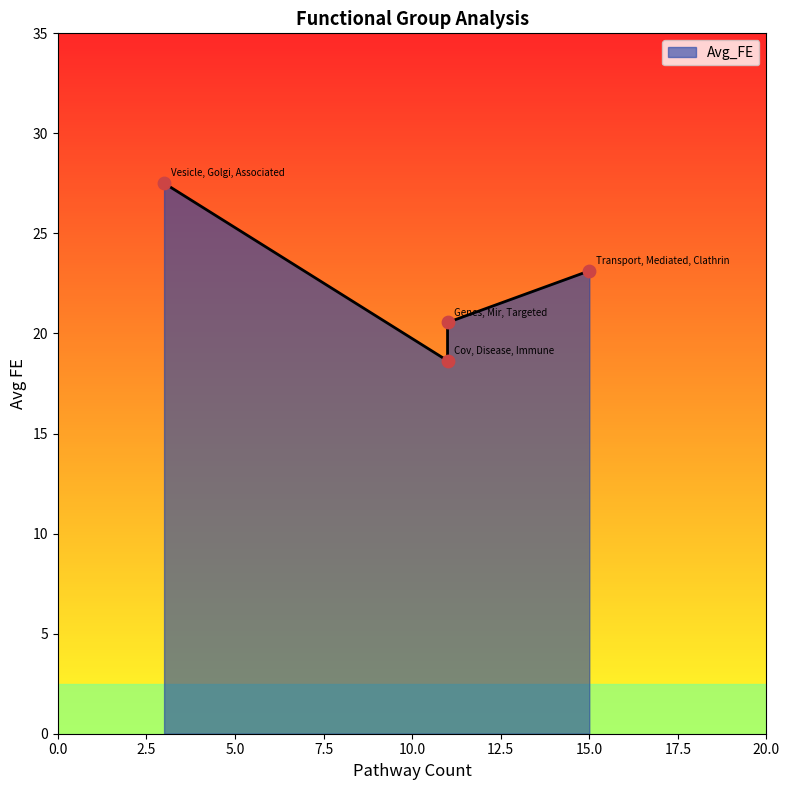

What is the change in value from Vesicle, Golgi, Associated to Transport, Mediated, Clathrin?

-4.4